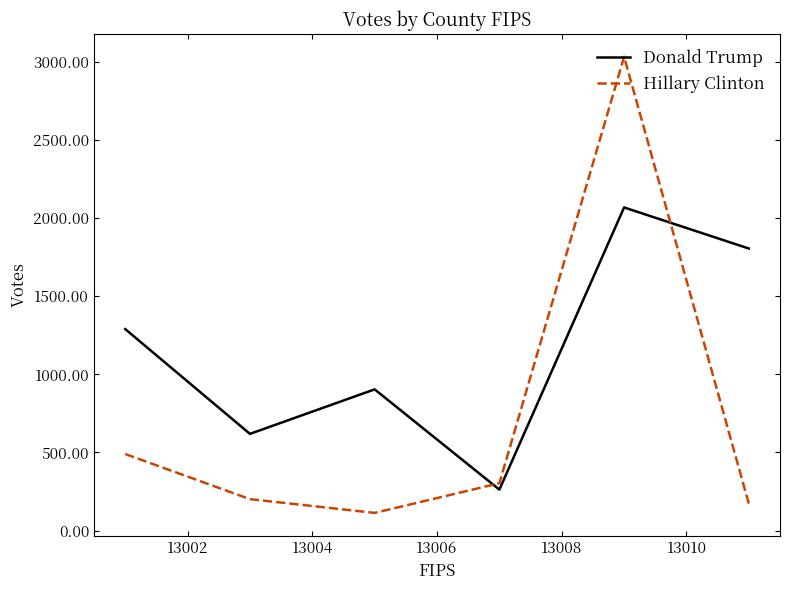

List the series in order of their peak value, lowest first.

Donald Trump, Hillary Clinton